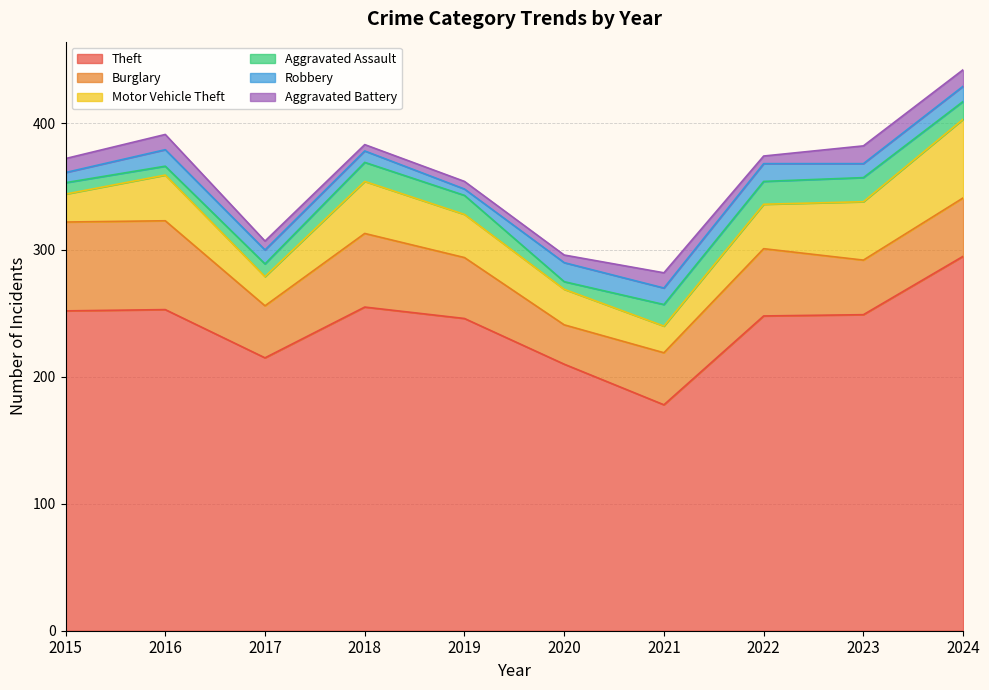

Which series has the widest spread of values?

Theft